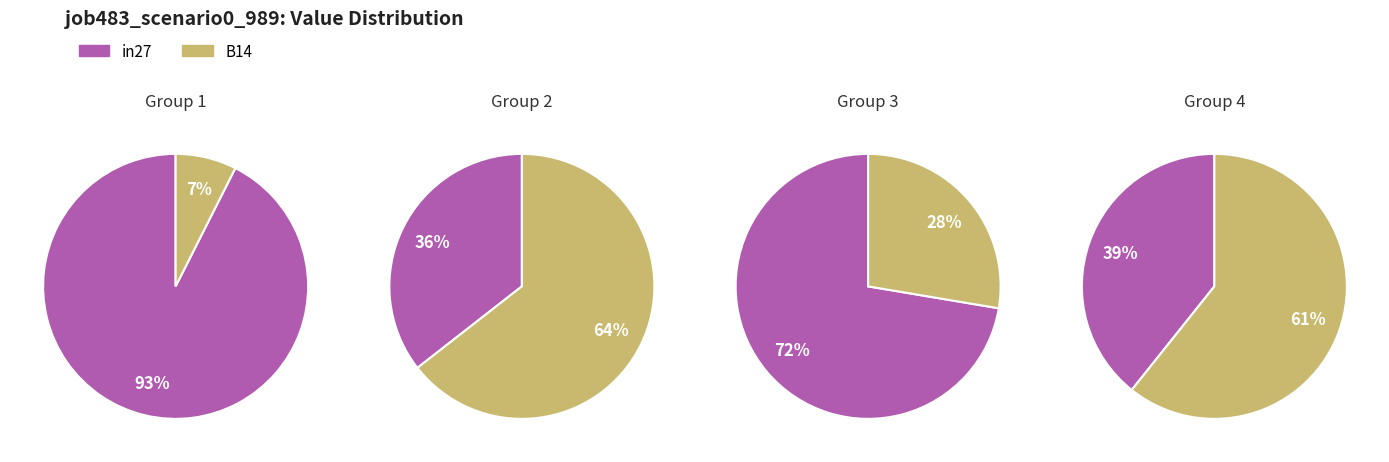

What is the smallest slice in the pie chart?

B14